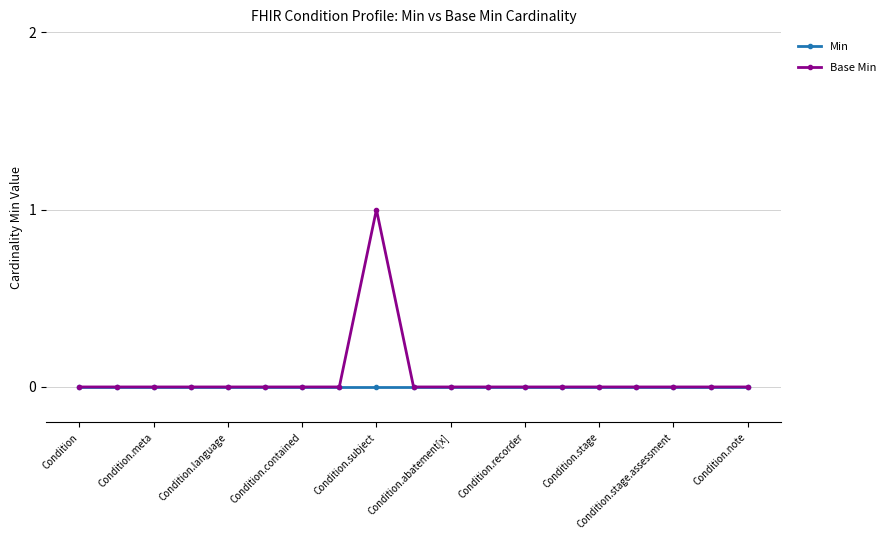

What is the highest value of the Base Min series?

1